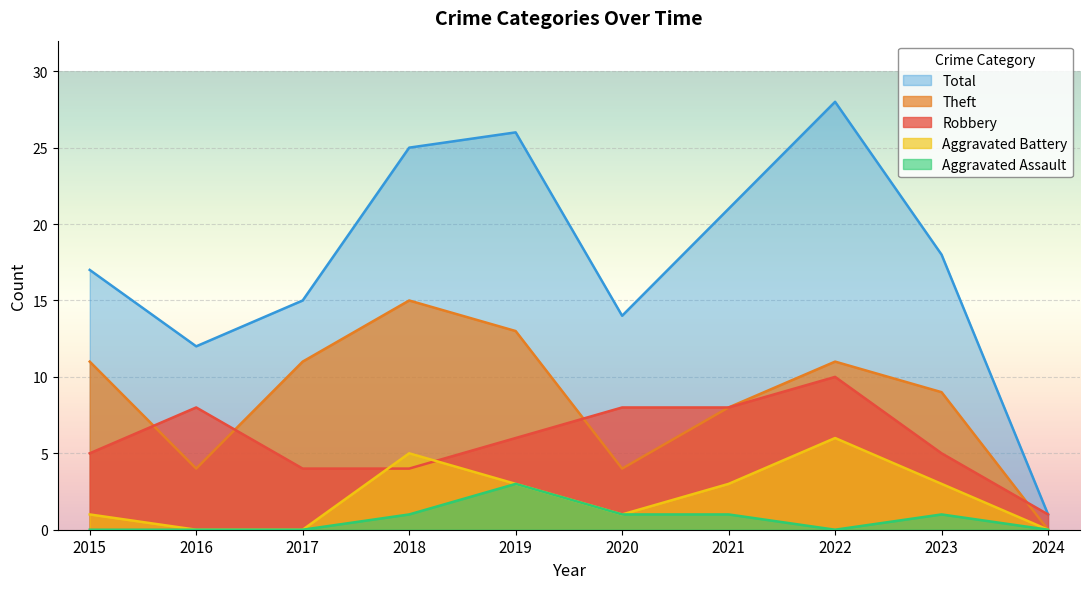

How many lines are shown in the chart?

5